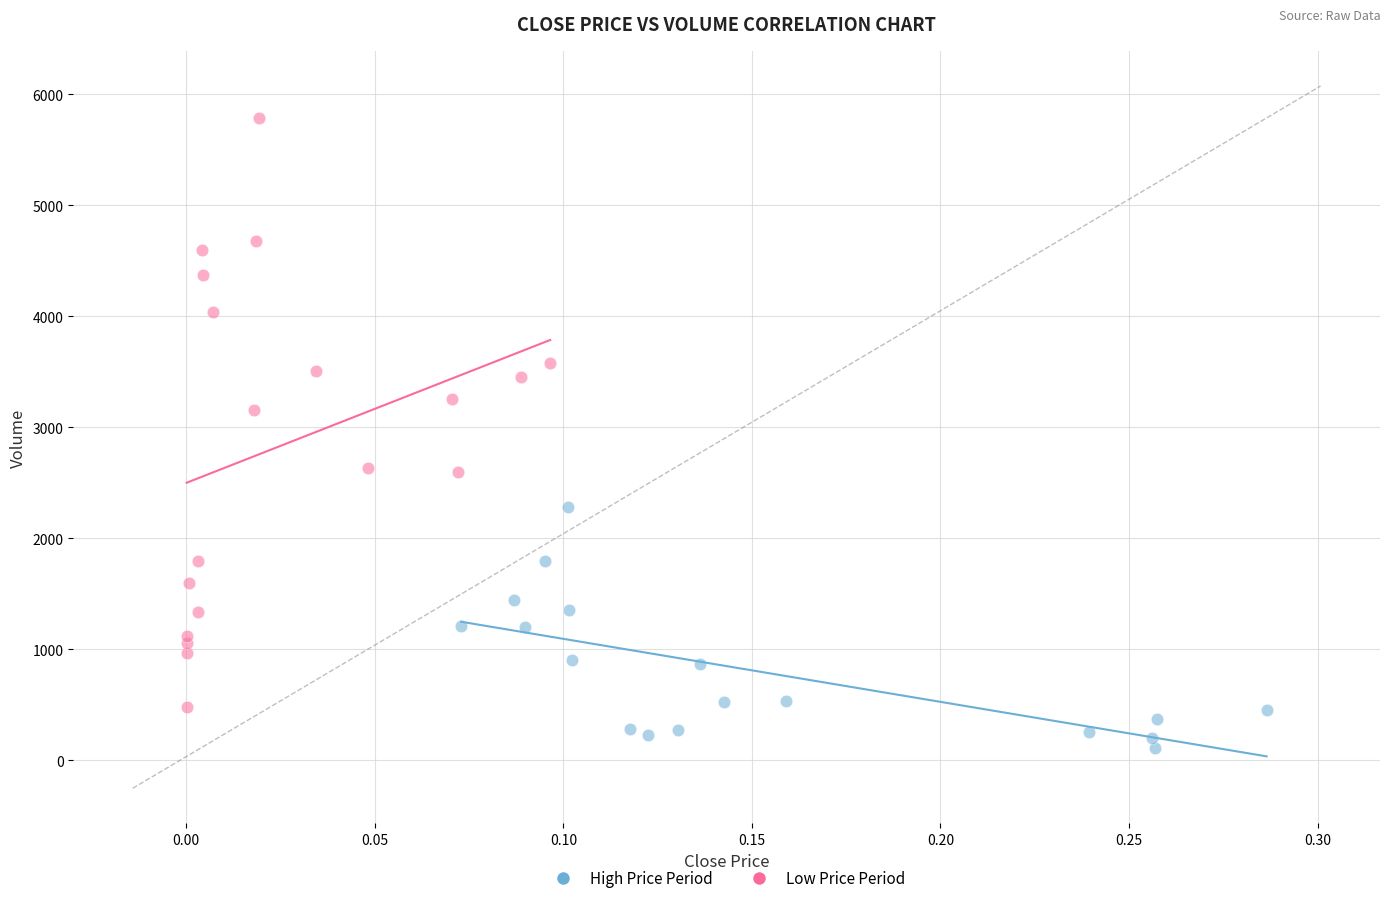

Which series reaches the maximum Y coordinate?

Low Price Period